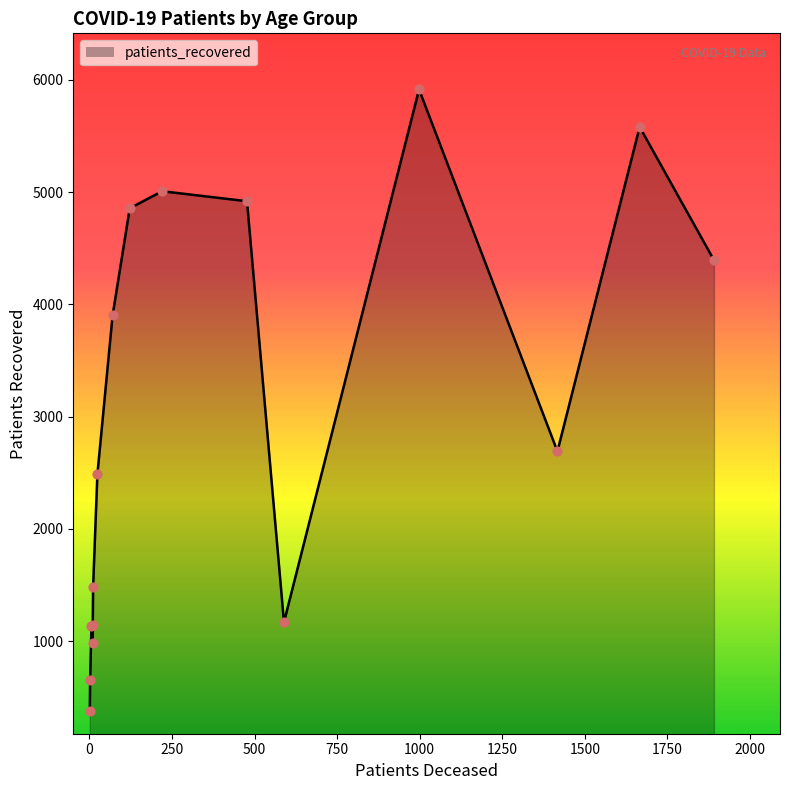

Which series reaches the maximum Y coordinate?

patients_recovered